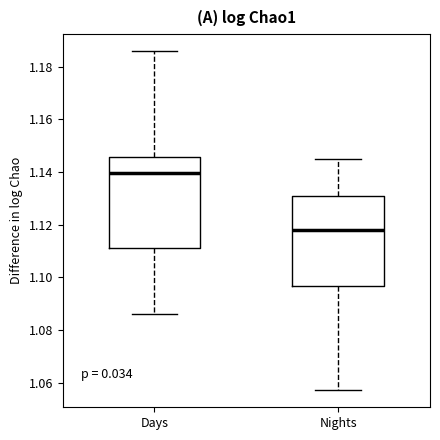

Reading left to right, read every box against the y-axis: the position of its median line, the range the box covers, and the ends of its whiskers. The values are not printed on the chart, so give them approximately, as read against the axis.

Days: median 1.140, box 1.112 to 1.146, whiskers 1.086 to 1.186
Nights: median 1.118, box 1.096 to 1.130, whiskers 1.058 to 1.144